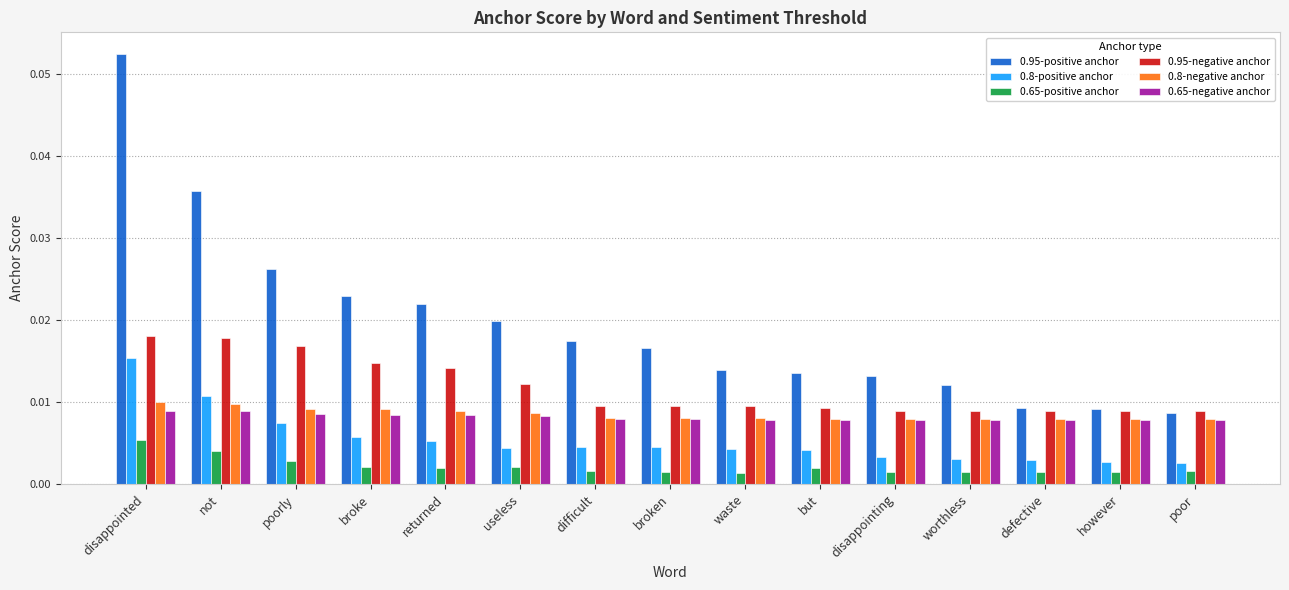

Between disappointed and useless, which series saw the biggest shift?

0.95-positive anchor